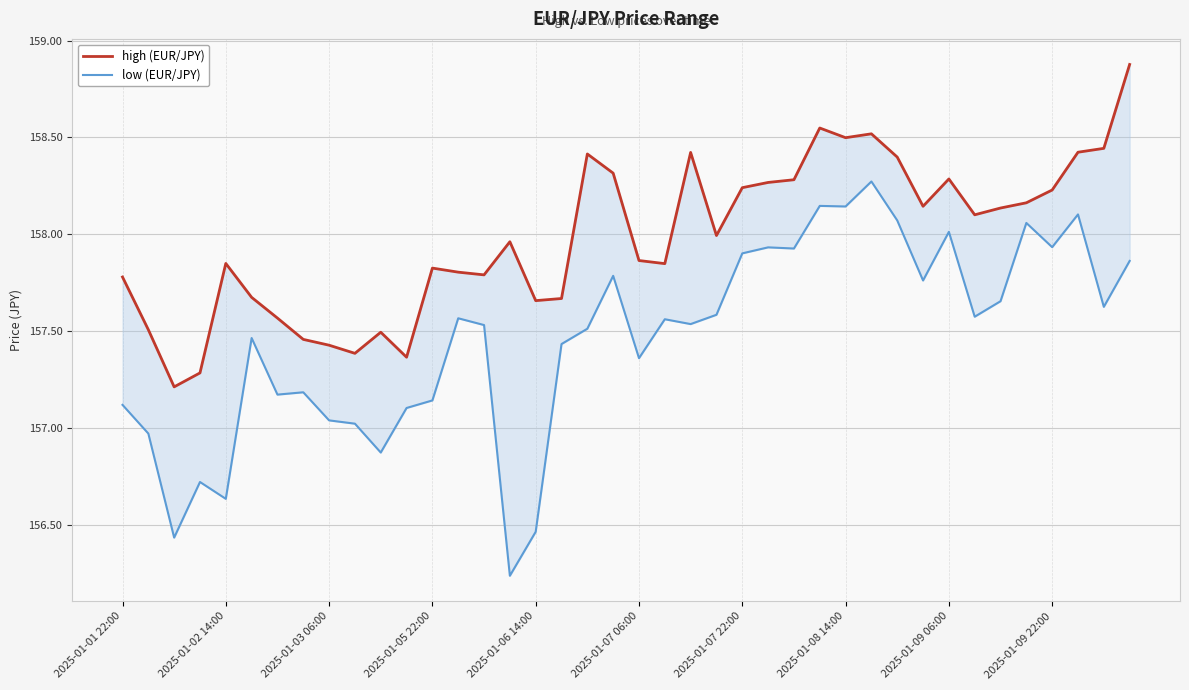

Rank the series by their average value, from lowest to highest.

low, high